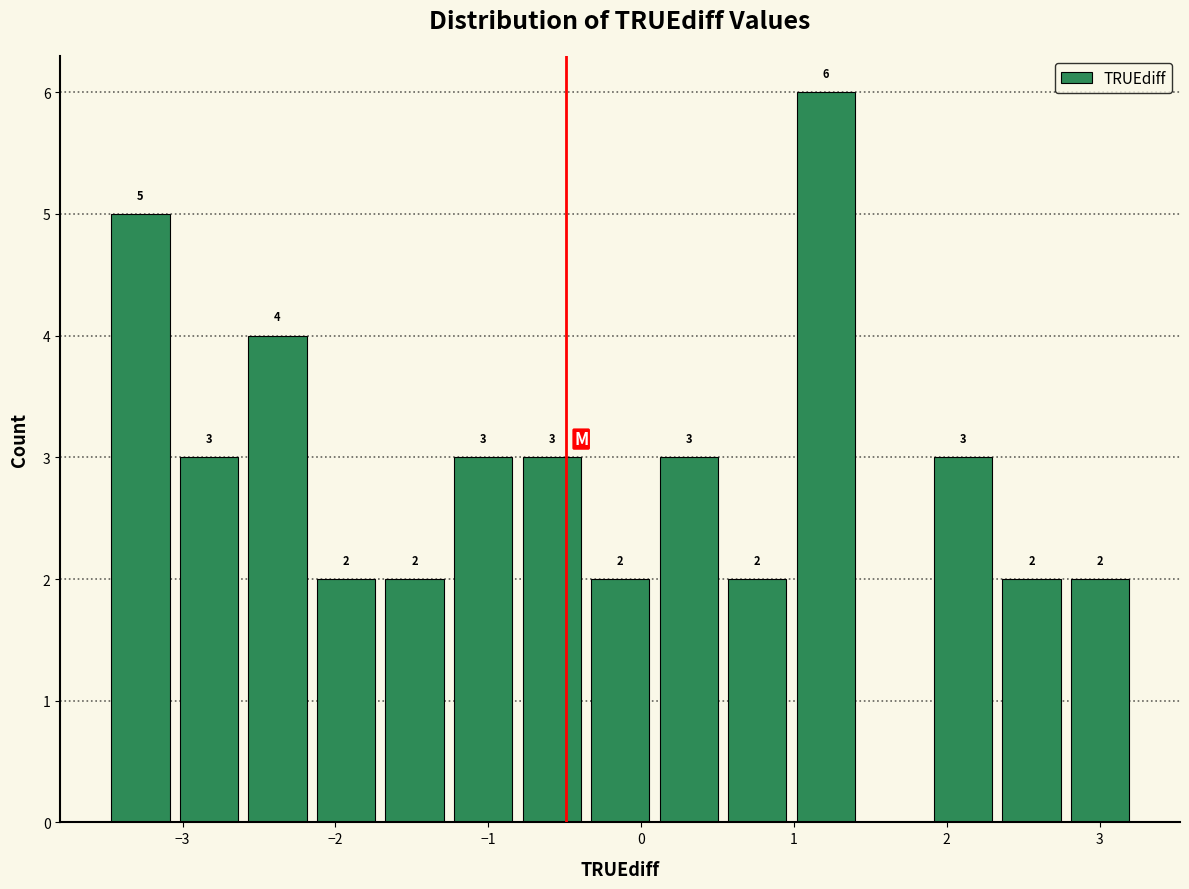

Over which range of the x-axis is the bar tallest?

1.0 to 1.4